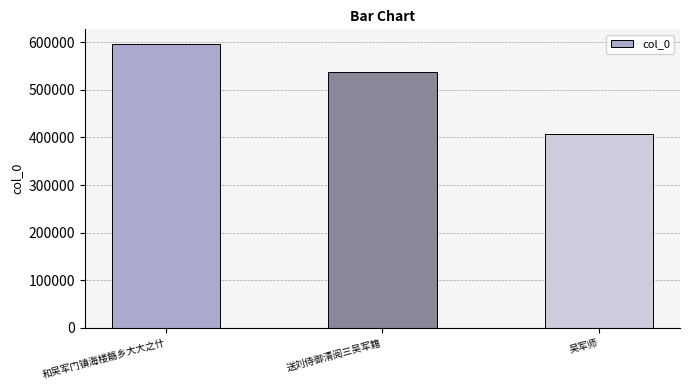

The value at 送刘侍御清阅三吴军籍 is 538074. True or false?

True